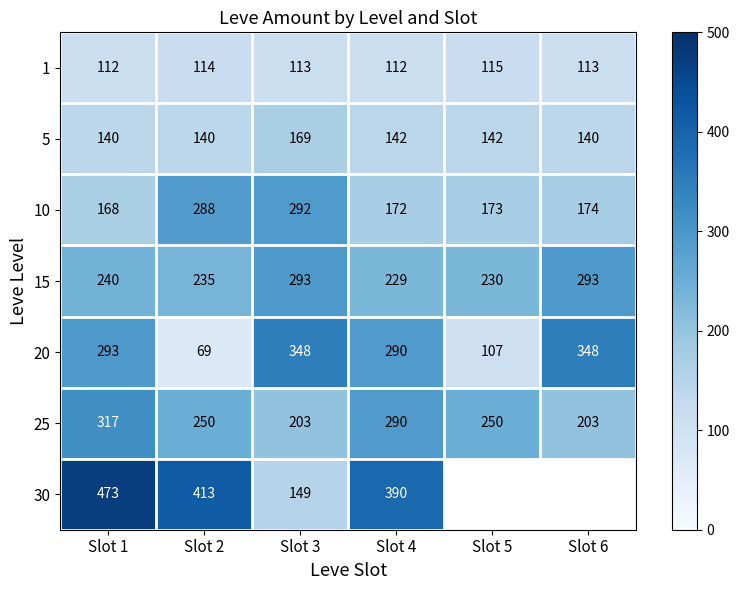

Read the 1 value at Slot 5.

115